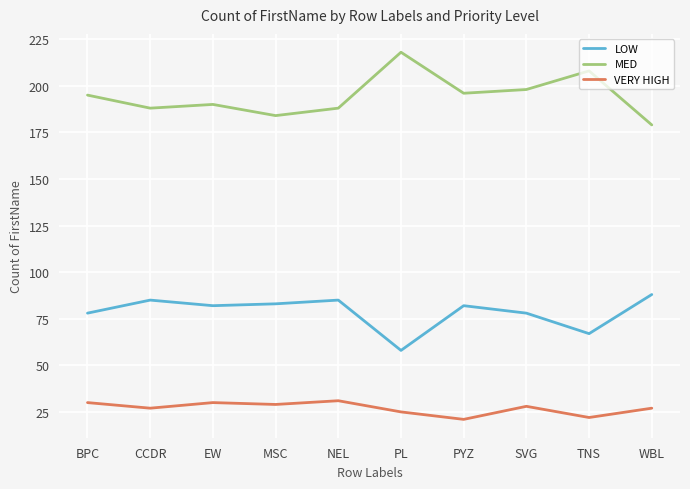

Between SVG and WBL, which series saw the biggest shift?

MED